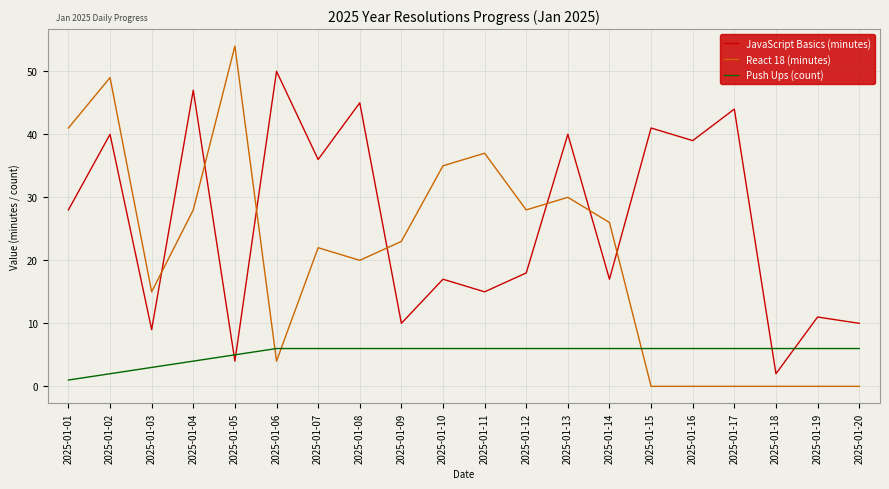

At 2025-01-17, list the series in order from smallest to largest.

React 18 (minutes), Push Ups (count), JavaScript Basics (minutes)